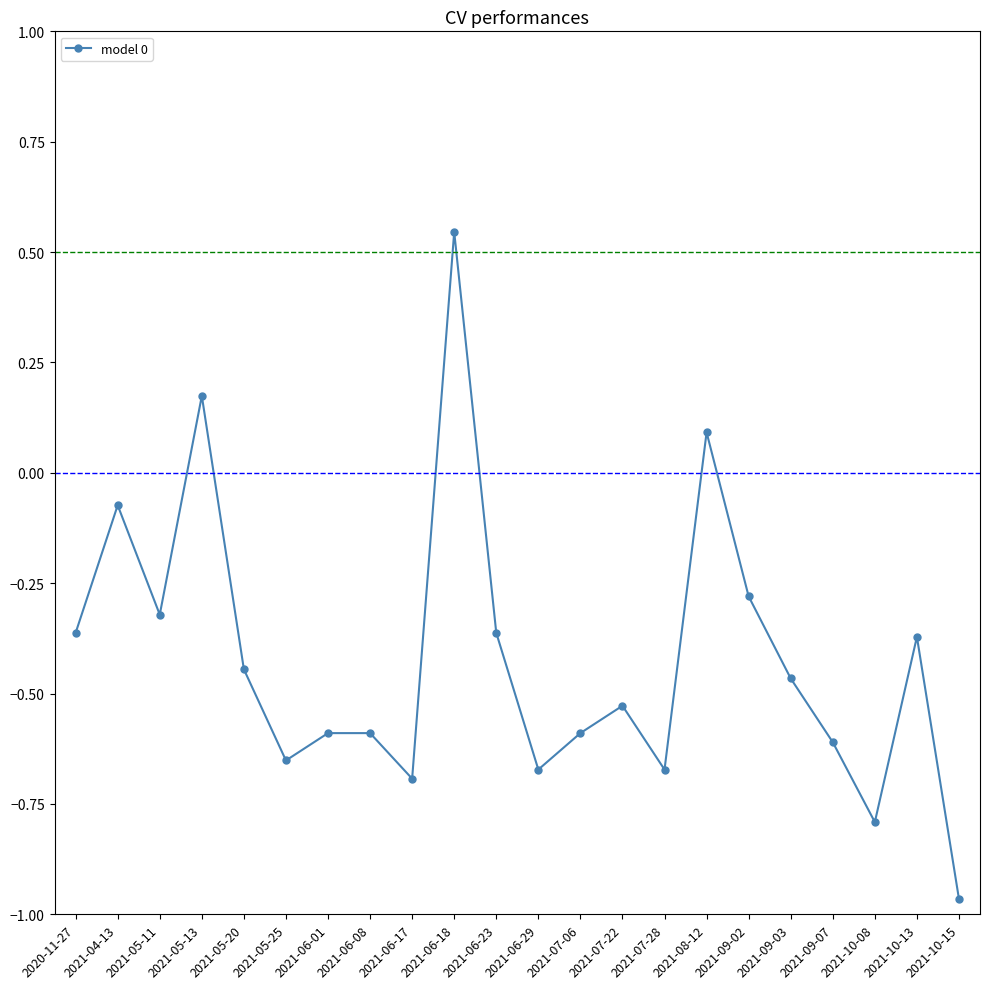

True or false: there are more than 1 points higher than both neighbors.

True